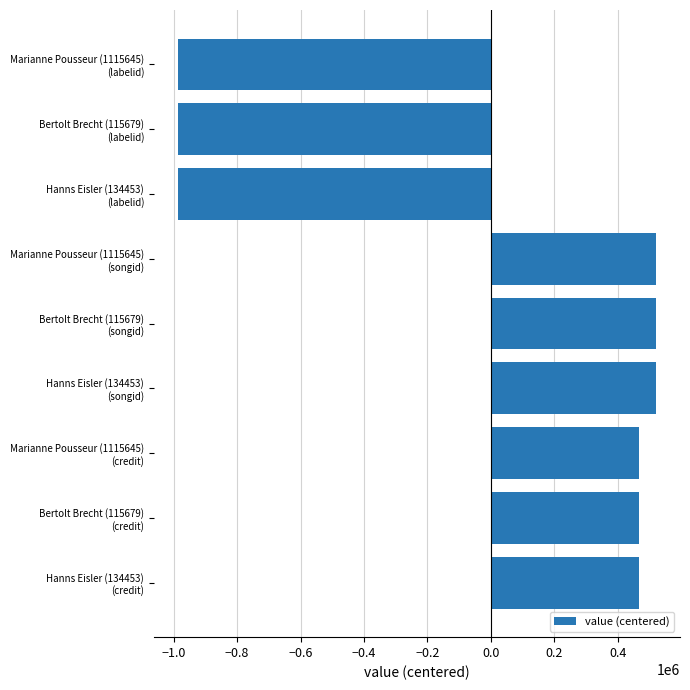

What is the minimum value shown in the chart?

-987054.3